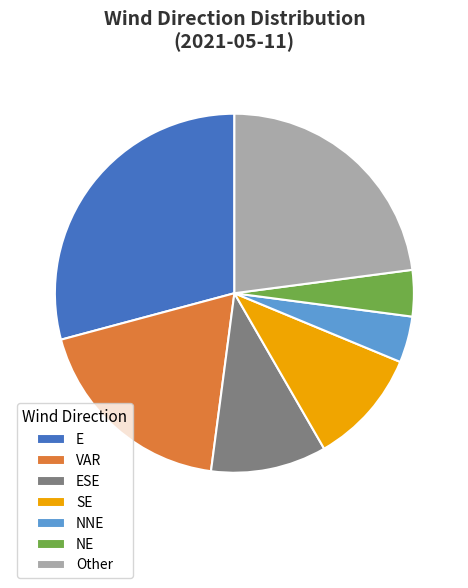

How many slices are in this pie chart?

7